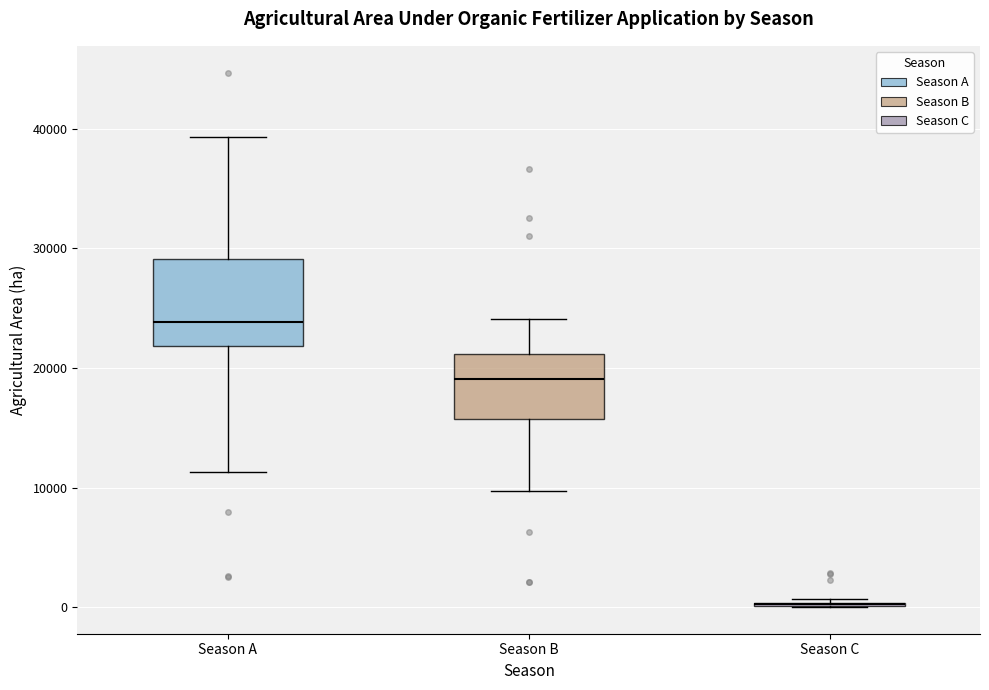

Reading left to right, transcribe this box plot: for each box, give where its median line is, the range the box spans, and where its two whiskers end, as read against the y-axis. The values are not printed on the chart, so give them approximately, as read against the axis.

Season A: median 24000, box 22000 to 29000, whiskers 11000 to 39000
Season B: median 19000, box 16000 to 21000, whiskers 10000 to 24000
Season C: box collapsed to a line at 0, whiskers 0 to 1000